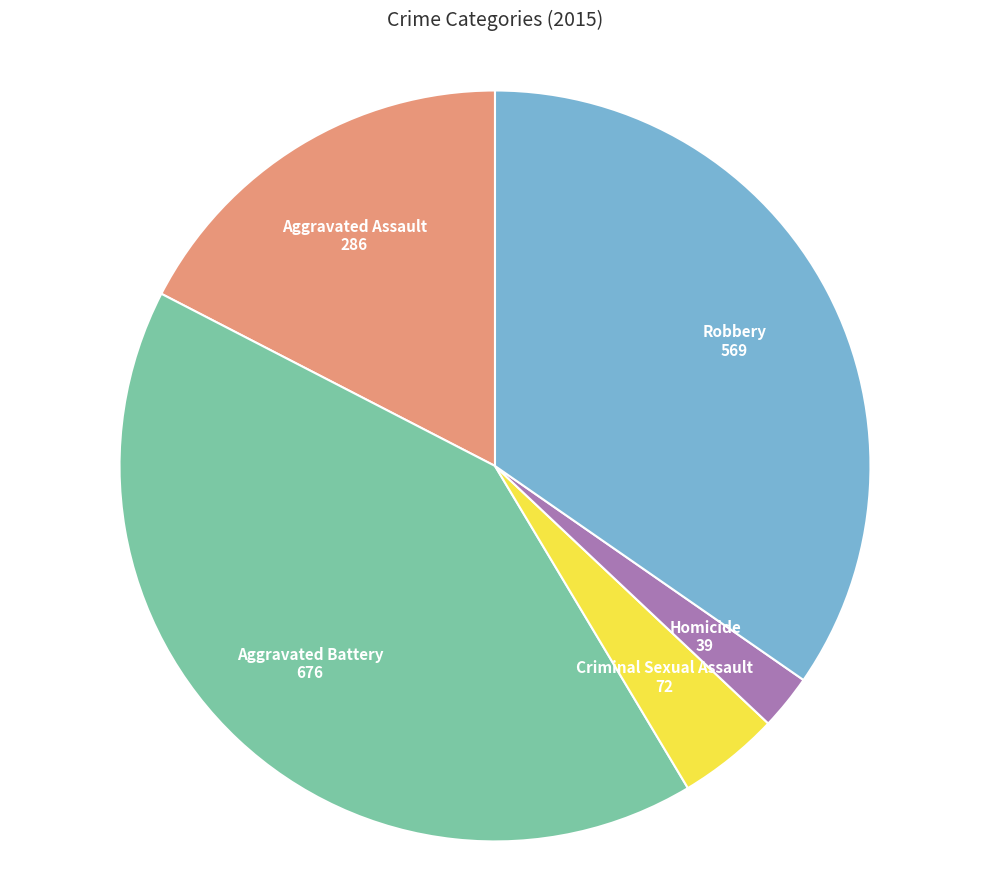

Combined, do Robbery and Criminal Sexual Assault account for over 50%?

No